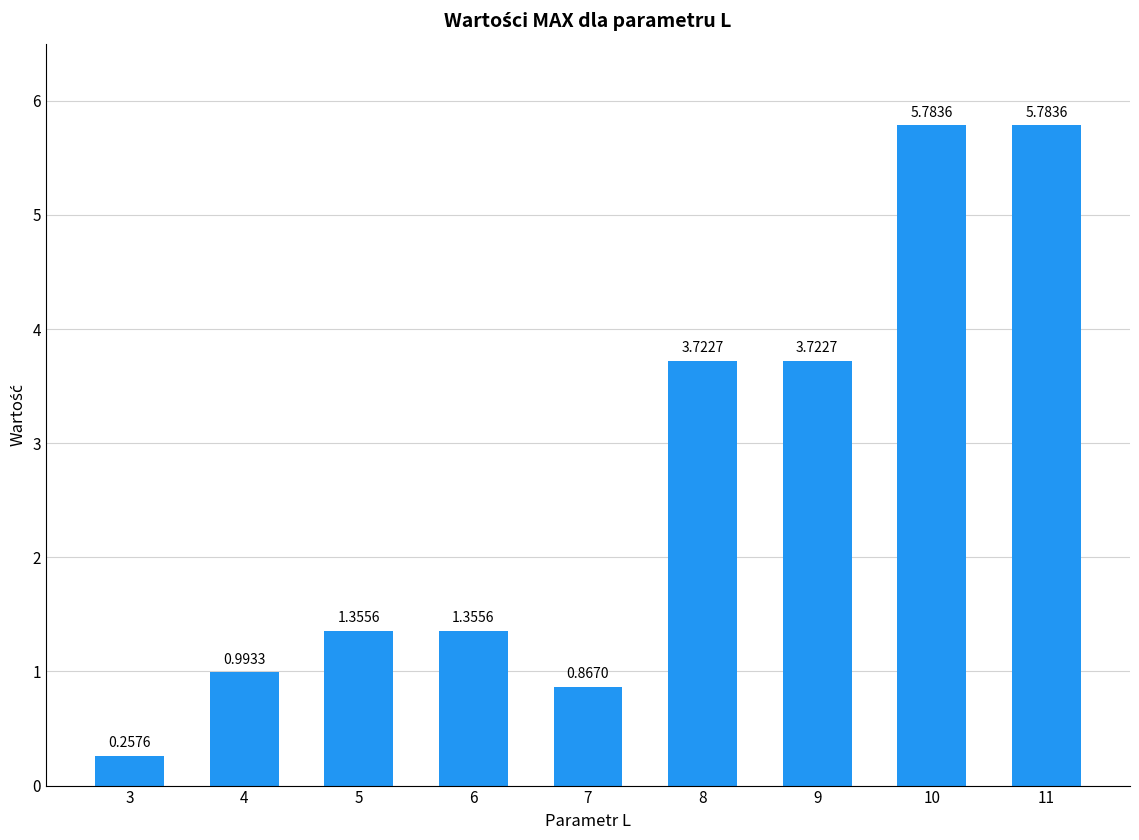

True or false: the data shows 2.6 at 11.

False